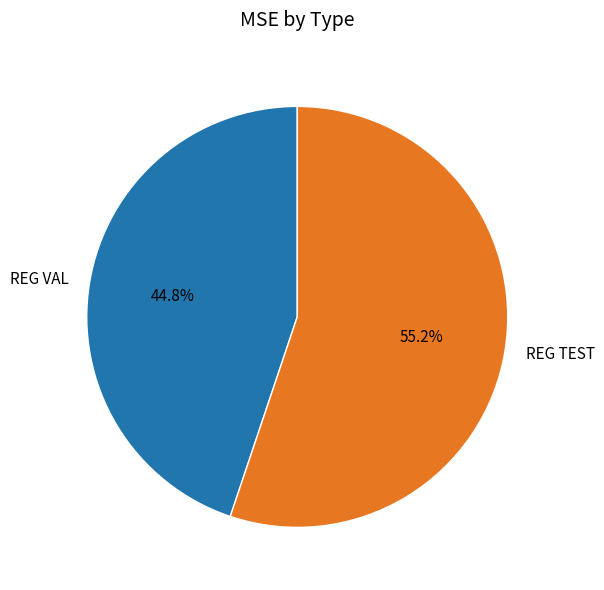

What percentage is the REG TEST slice, to the nearest percent?

55%